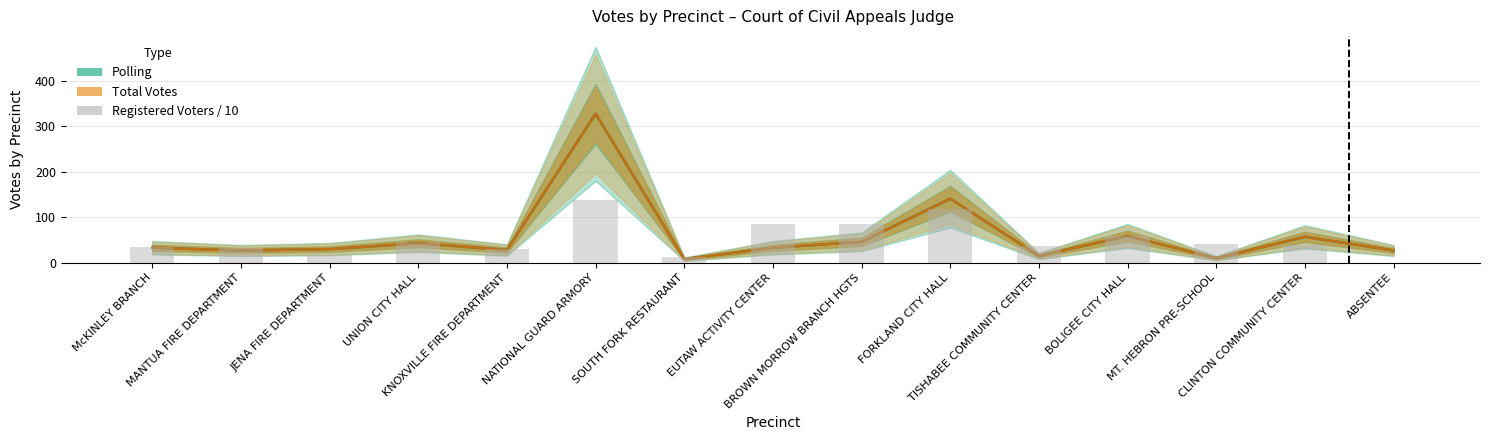

Between ABSENTEE and McKINLEY BRANCH, which is larger?

McKINLEY BRANCH